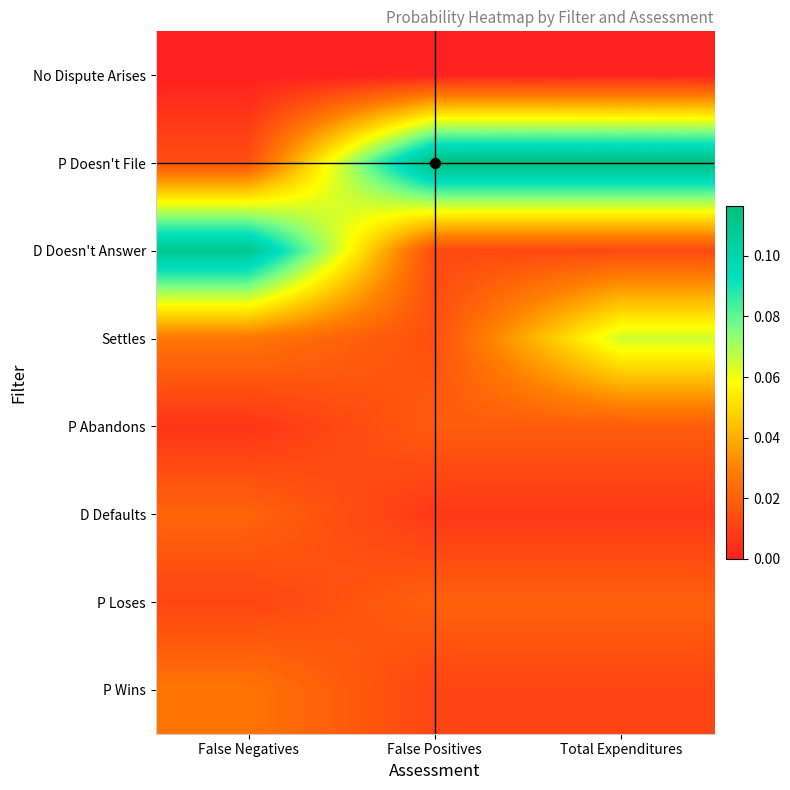

Which label corresponds to the smallest value in the chart?

False Negatives